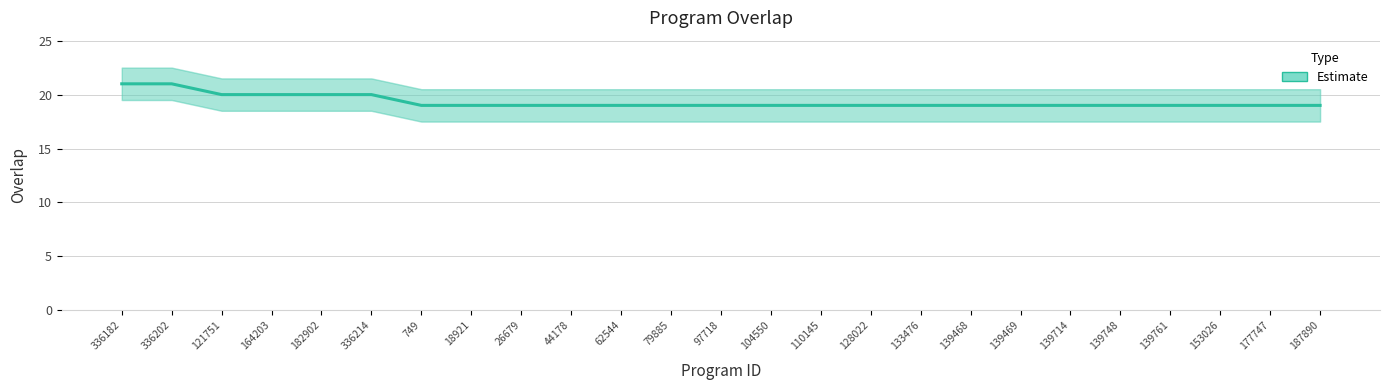

True or false: there are more than 0 points higher than both neighbors.

False